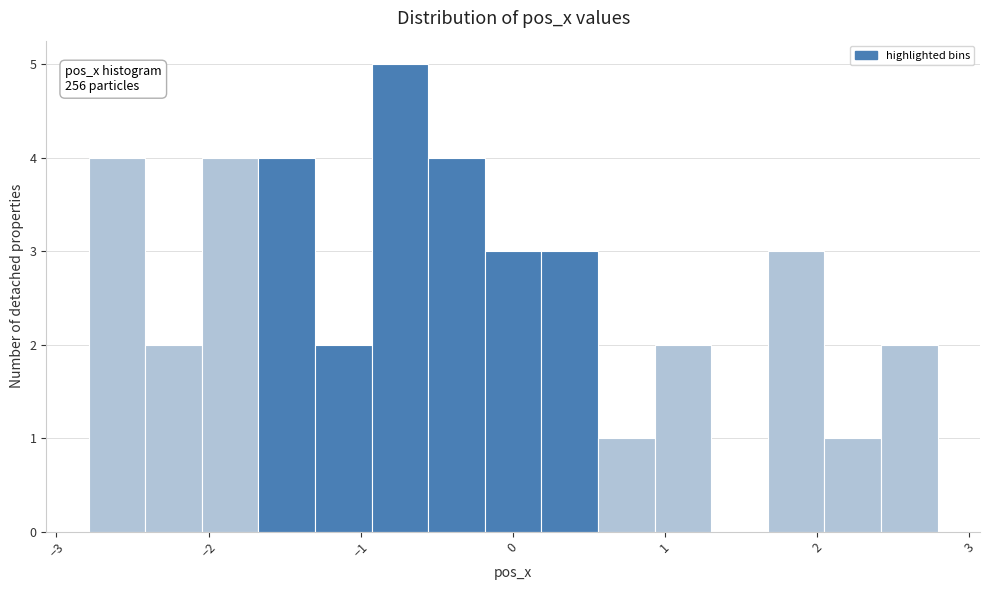

Around what value on the x-axis is the tallest bar? Give the approximate position of its centre, as read against the axis.

-0.7